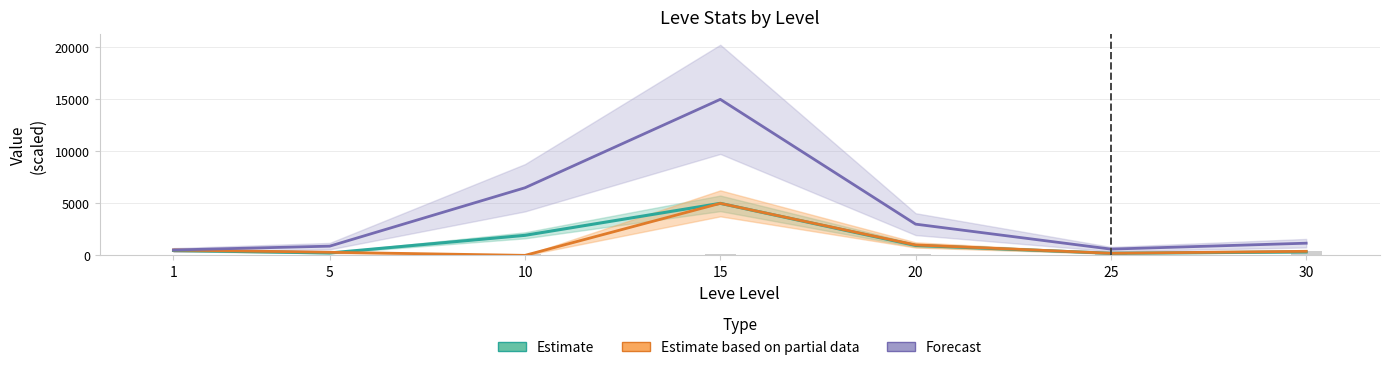

Which category has the highest value in the Estimate based on partial data series?

15